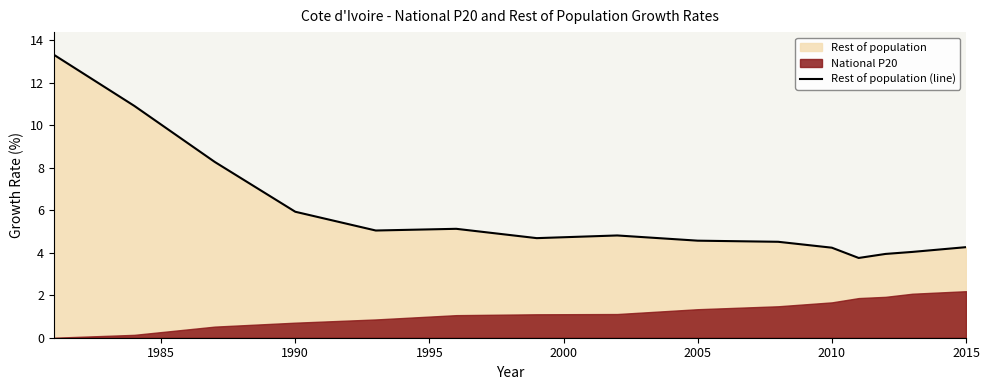

What is the highest value of the Rest of population (line) series?

13.3